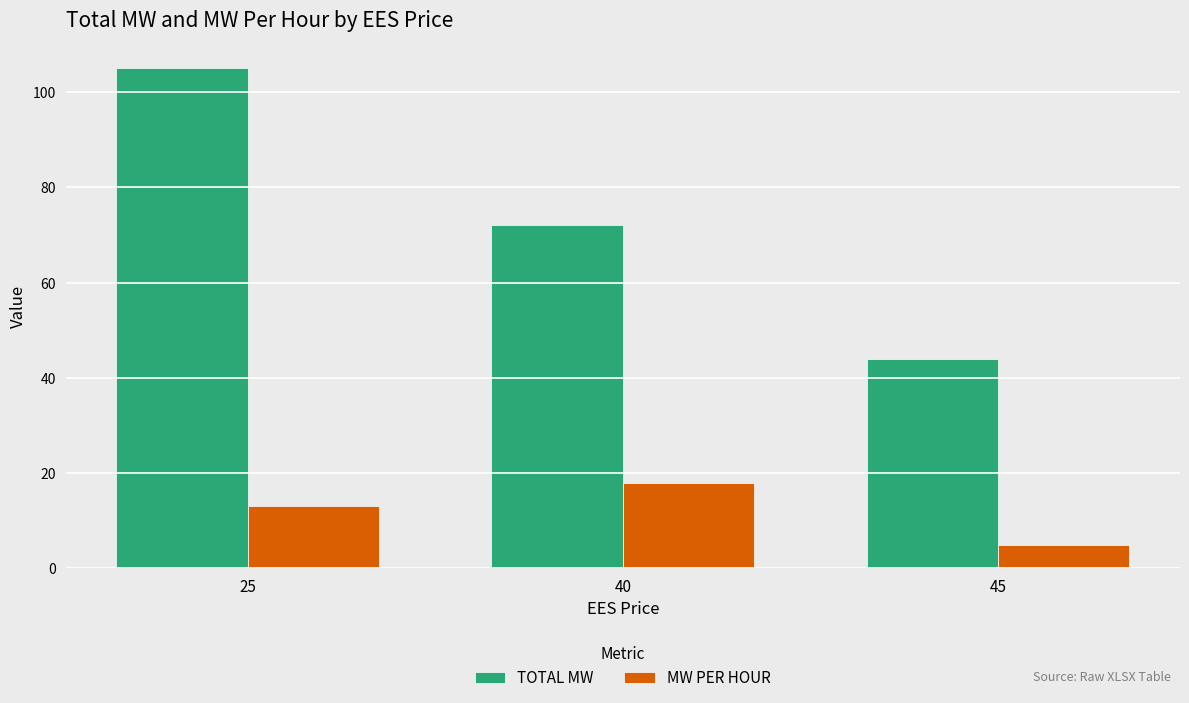

The value of MW PER HOUR at 25 is 21.0. True or false?

False